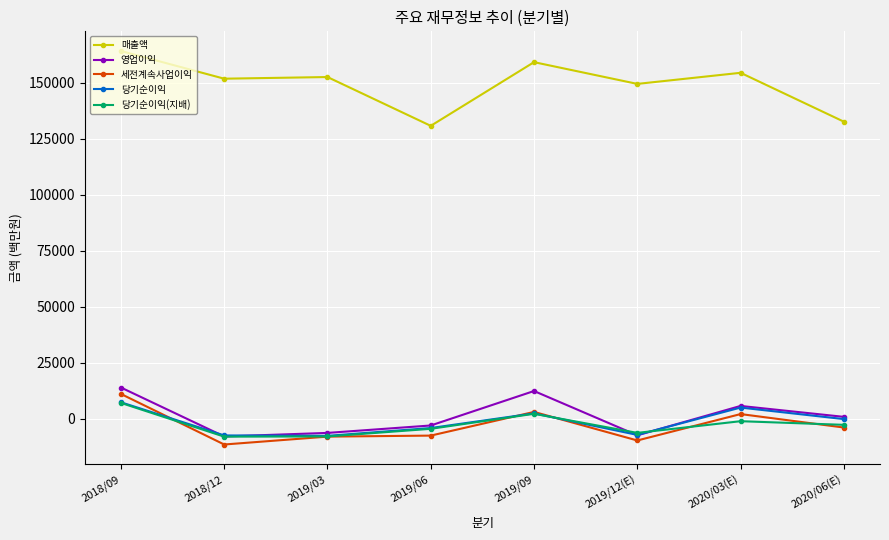

How many lines are shown in the chart?

5